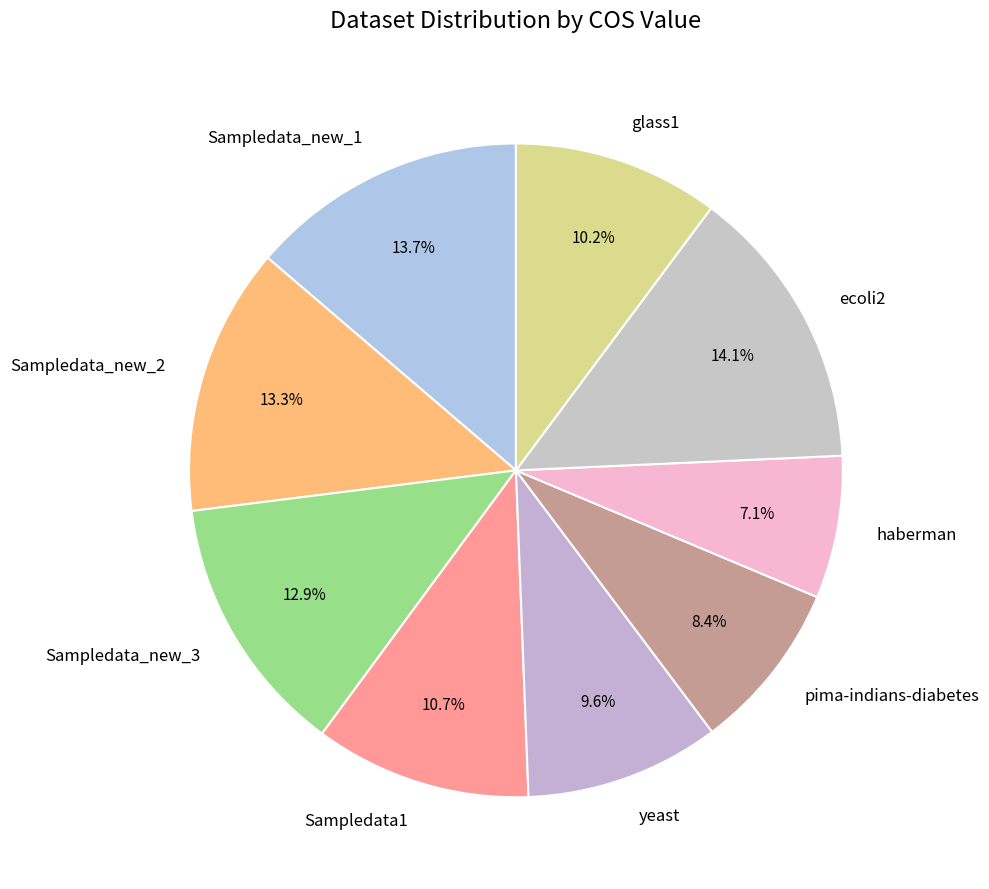

How much of the chart is everything except yeast?

90.4%